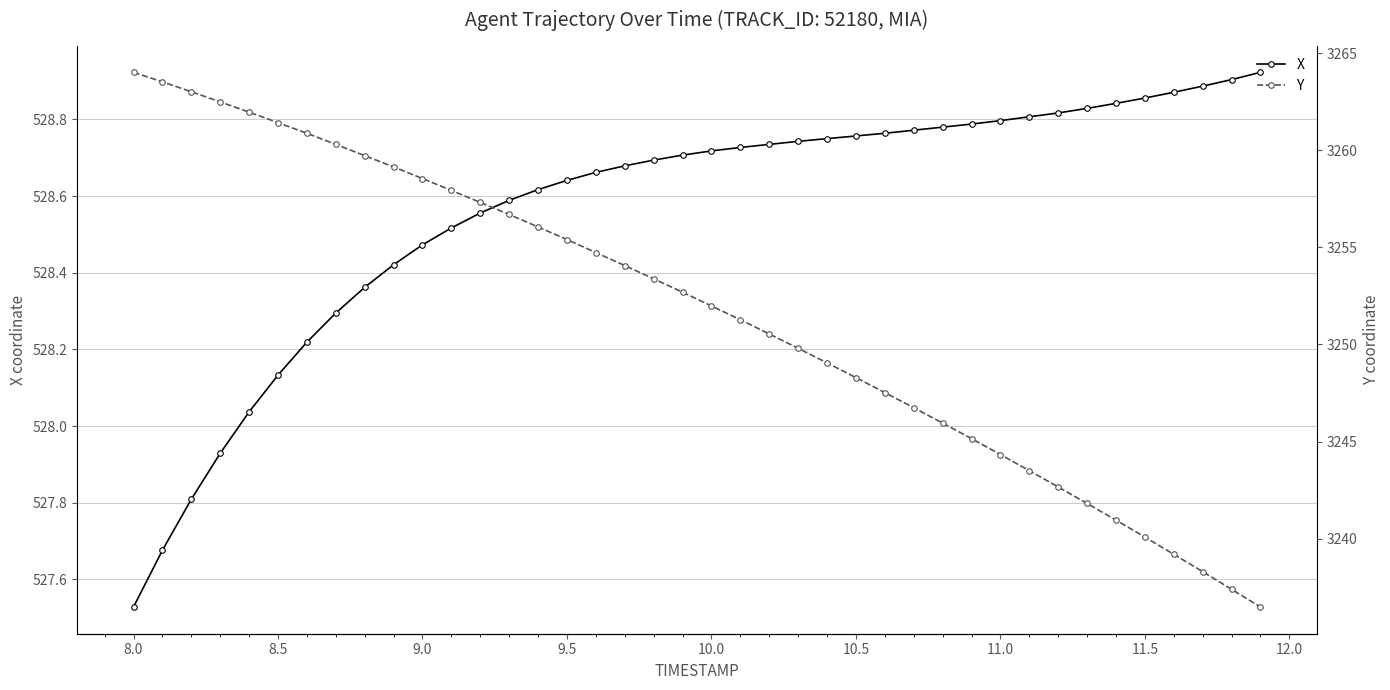

True or false: Y has more than 2 interior local peaks.

False